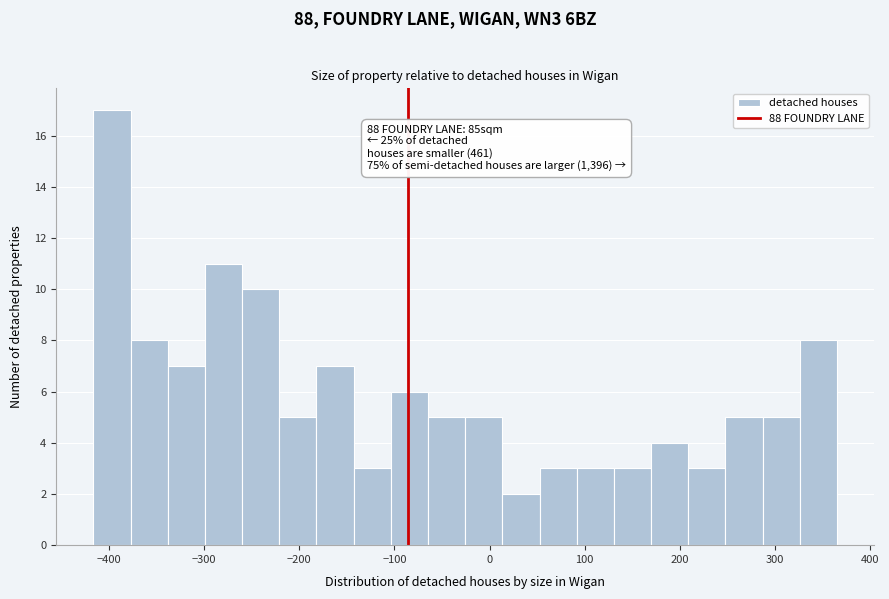

Around what value on the x-axis is the tallest bar? Give the approximate position of its centre, as read against the axis.

-400